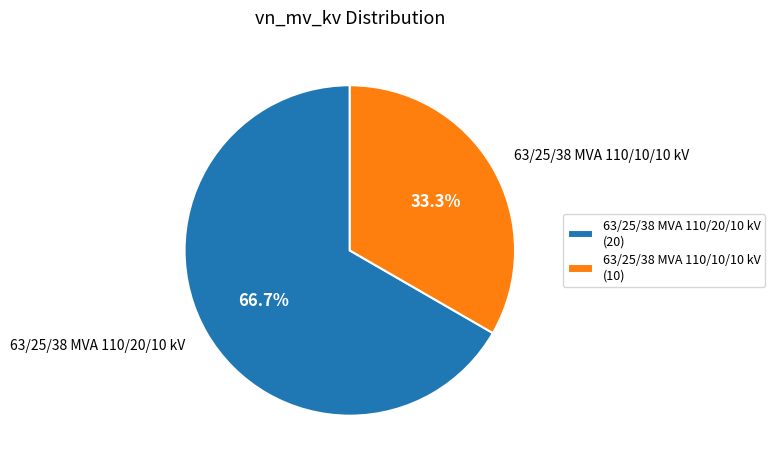

To the nearest percent, what is the average slice percentage?

50%